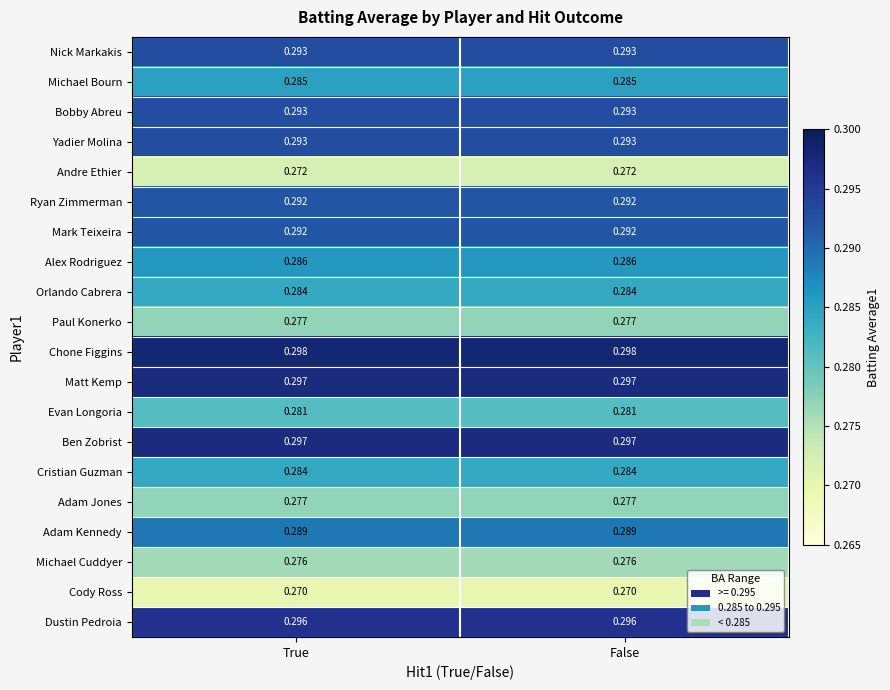

Is the value of Mark Teixeira at True greater than the value of Alex Rodriguez at True?

Yes